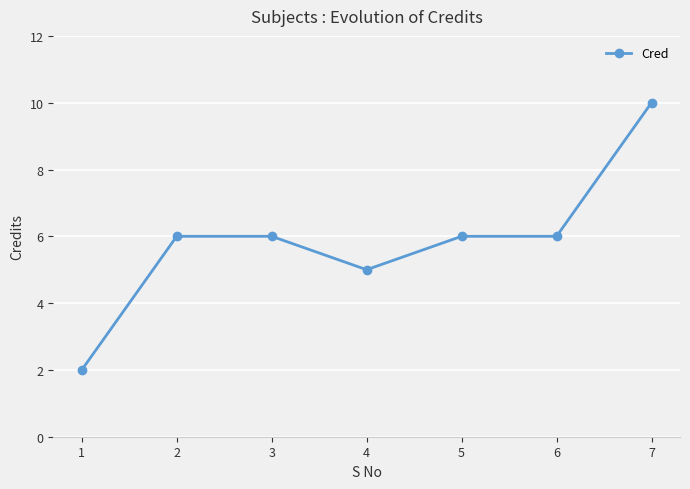

True or false: the data shows 9 at 5.

False